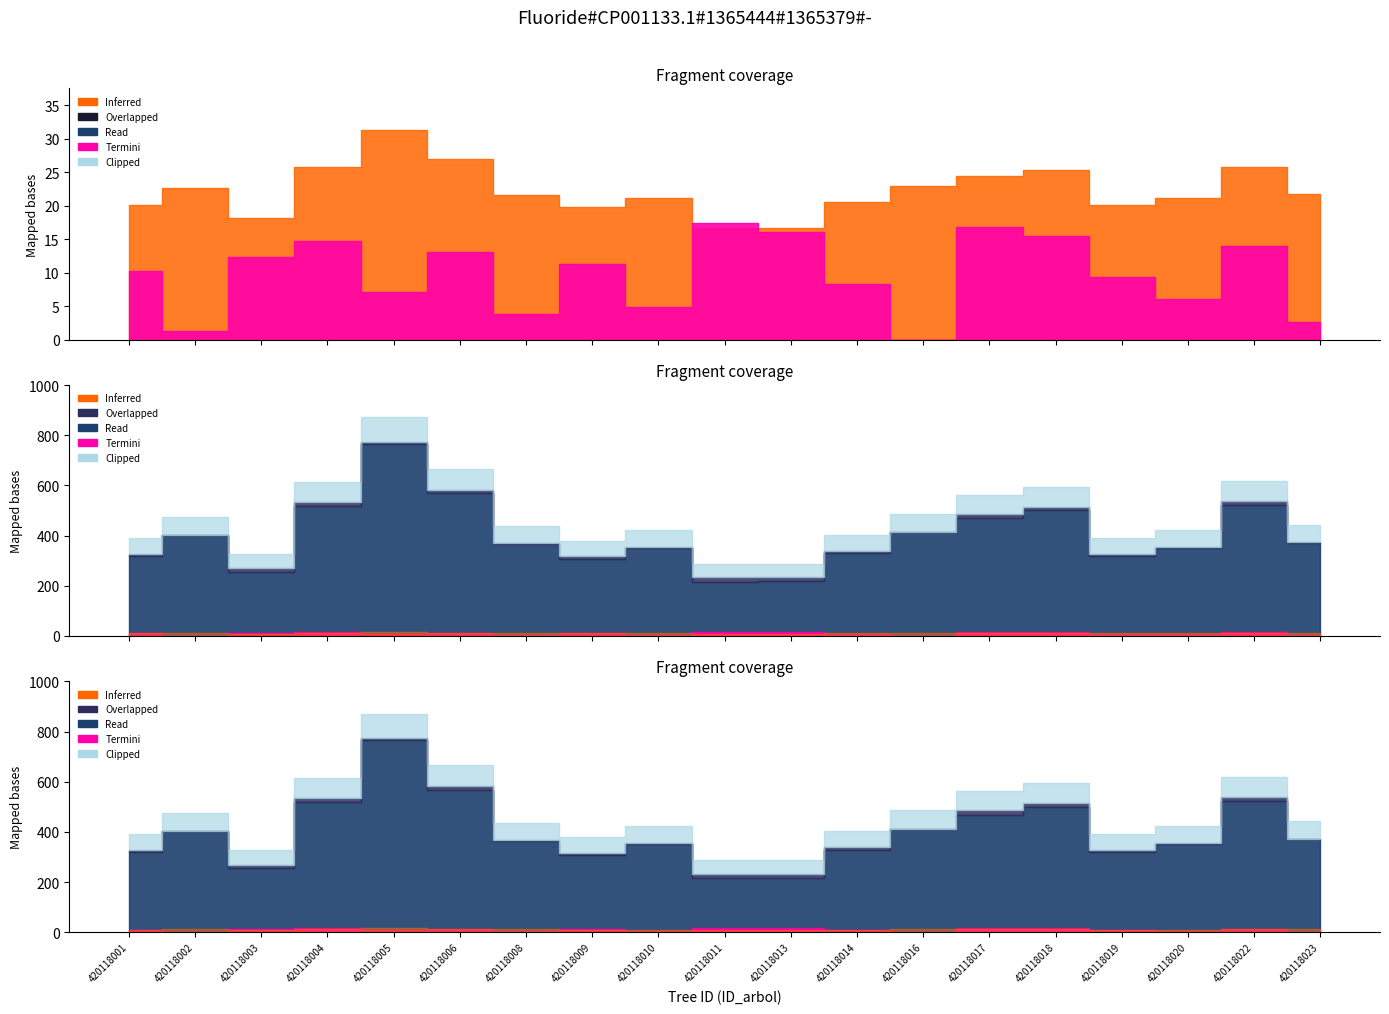

In g, how many points are lower than both neighbors (excluding endpoints)?

4